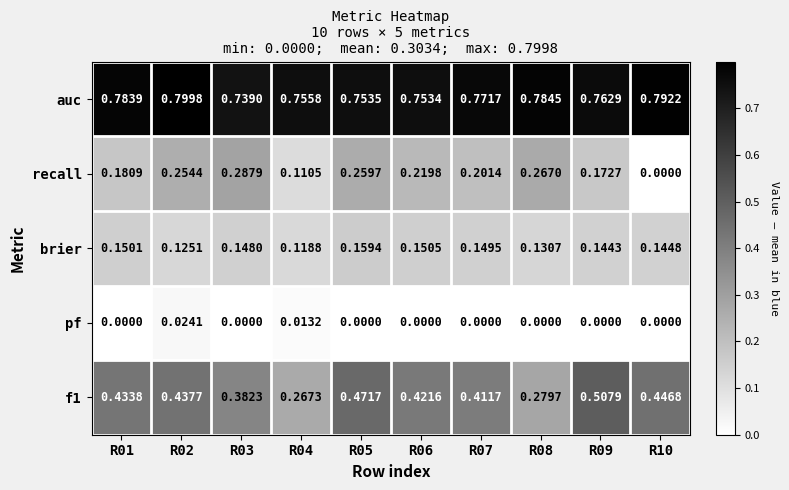

Is the value of brier at R08 greater than the value of pf at R06?

Yes